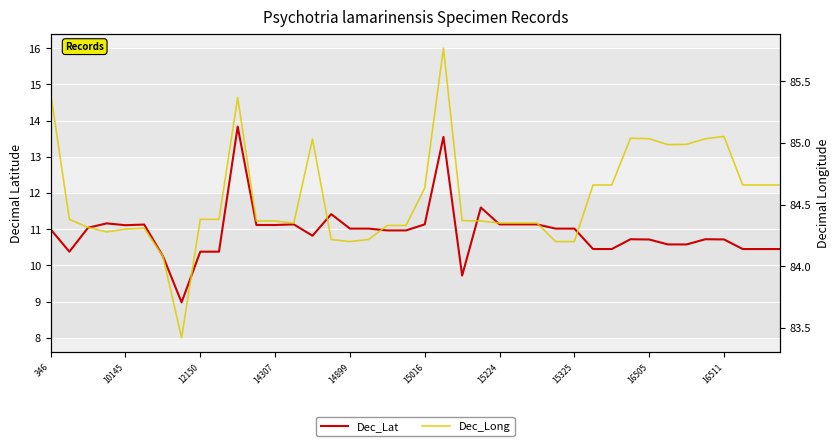

Rank the categories by Dec_Long value from highest to lowest.

21, 346, 10, 36, 31, 32, 35, 14, 34, 33, 37, 38, 39, 29, 30, 20, 10145, 16505, 16511, 22, 23, 11, 12, 13, 24, 25, 26, 18, 19, 12150, 15016, 14899, 14307, 15, 17, 16, 27, 28, 15224, 15325